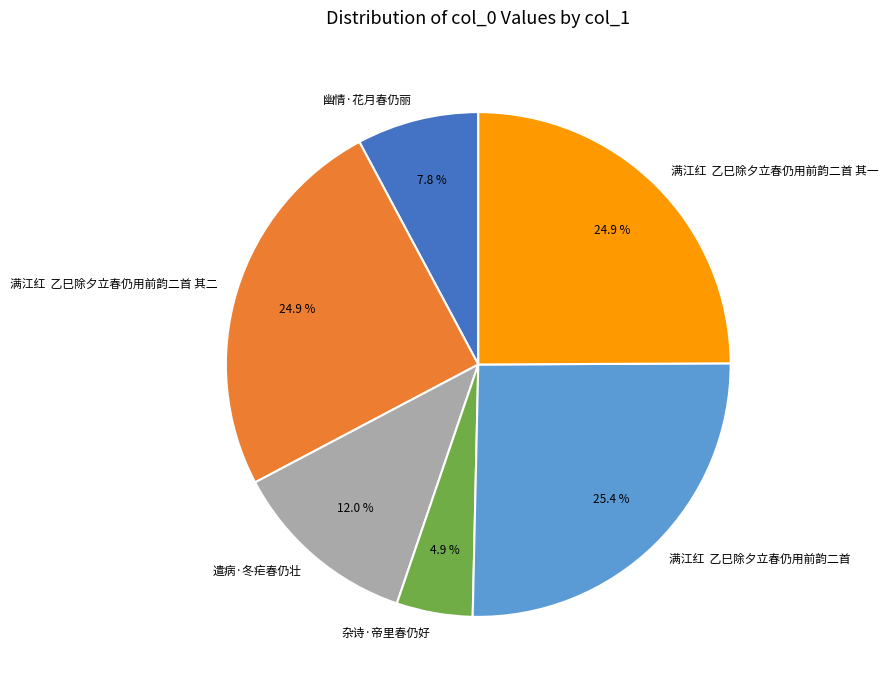

Is there a majority slice in this chart?

No